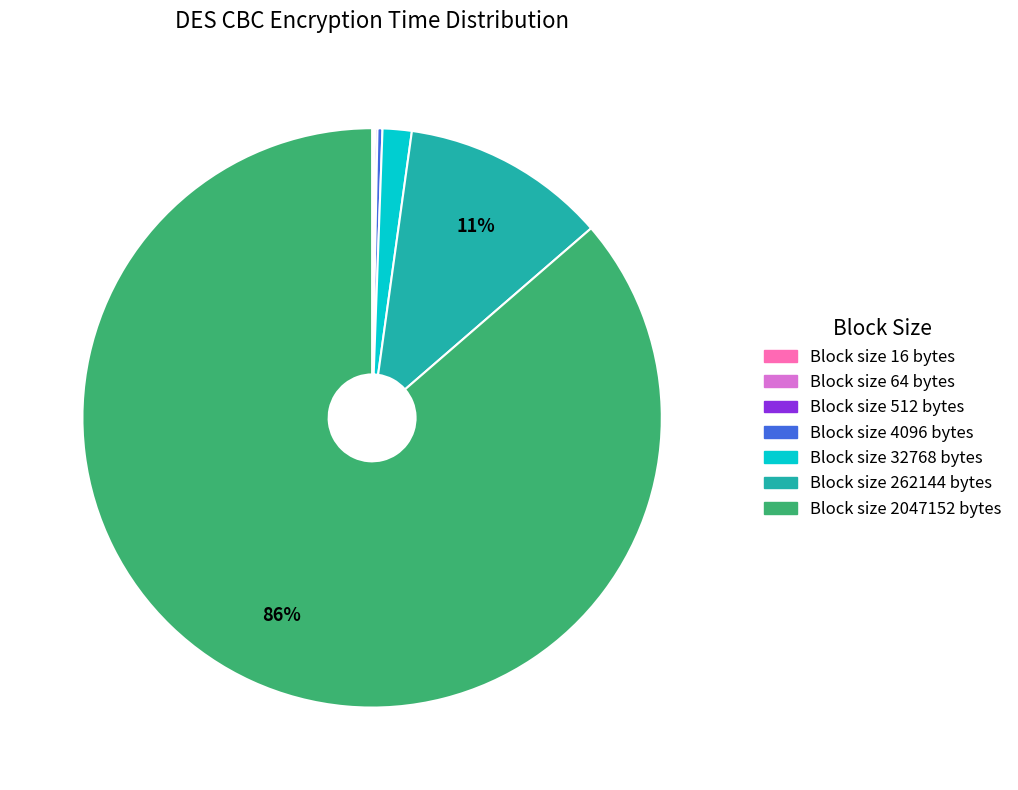

To the nearest percent, what is the average slice percentage?

14%